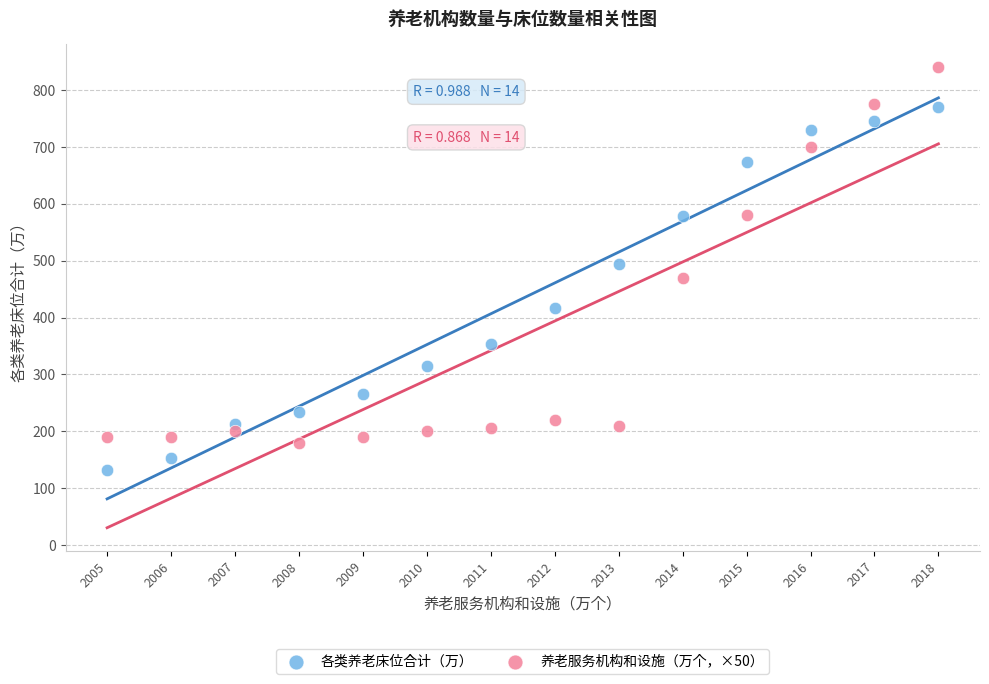

What are all the series names shown in the legend?

各类养老床位合计（万）, 养老服务机构和设施（万个，×50）